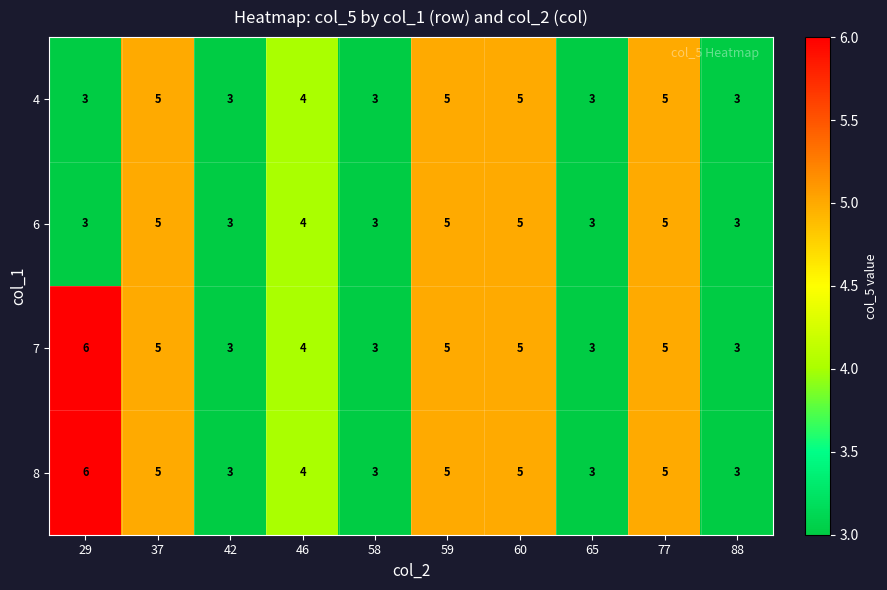

At which label does 6 first exceed 4?

37